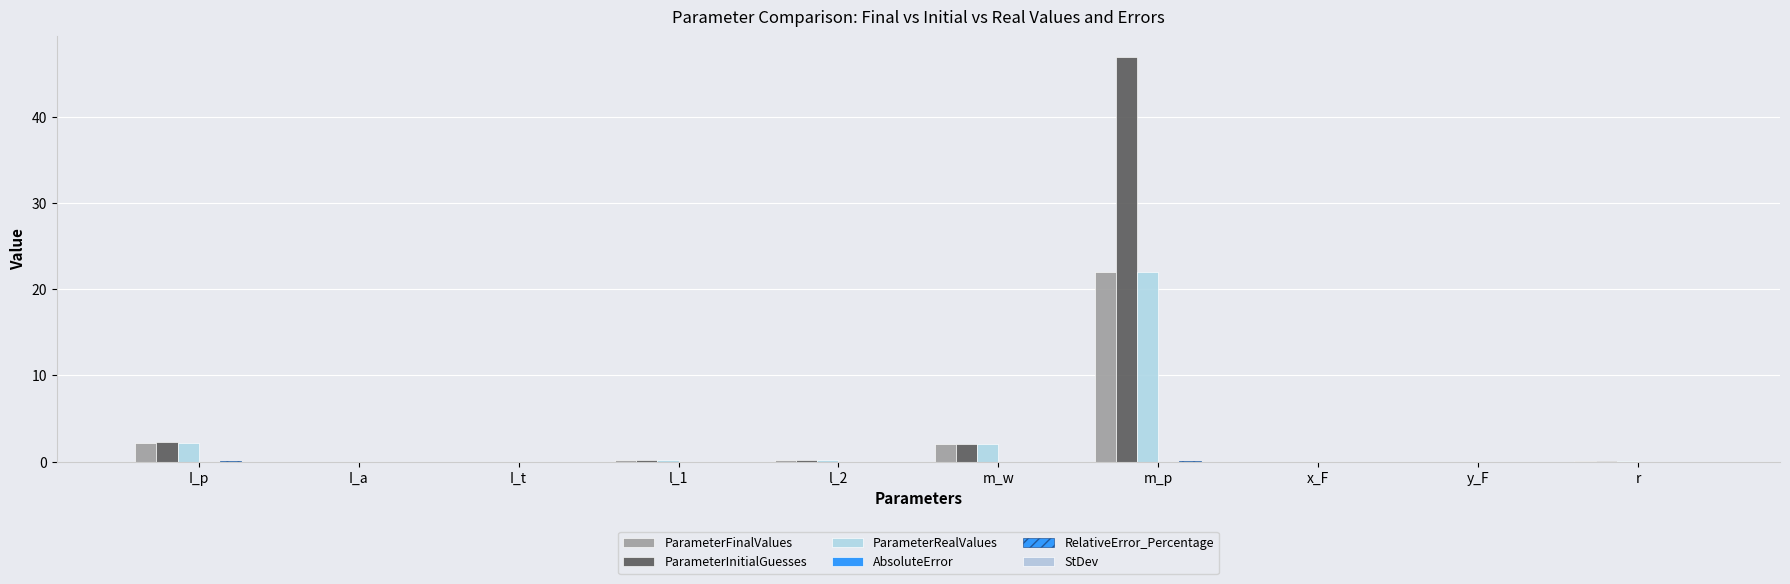

Reading left to right, transcribe all the data shown in this chart.

ParameterFinalValues: I_p=2.2	I_a=0.0	I_t=0.0	l_1=0.2	l_2=0.2	m_w=2.1	m_p=21.9	x_F=0.0	y_F=-0.0	r=0.1
ParameterInitialGuesses: I_p=2.3	I_a=0.0	I_t=0.0	l_1=0.2	l_2=0.2	m_w=2.1	m_p=46.9	x_F=0.0	y_F=0.0	r=0.1
ParameterRealValues: I_p=2.2	I_a=0.0	I_t=0.0	l_1=0.2	l_2=0.2	m_w=2.1	m_p=21.9	x_F=0.0	y_F=0.0	r=0.1
AbsoluteError: I_p=0.0	I_a=0.0	I_t=0.0	l_1=0.0	l_2=0.0	m_w=0.0	m_p=0.0	x_F=0.0	y_F=0.0	r=0.0
RelativeError_Percentage: I_p=0.0	I_a=0.0	I_t=0.0	l_1=0.0	l_2=0.0	m_w=0.0	m_p=0.1	x_F=0.0	y_F=0.0	r=0.0
StDev: I_p=0.0	I_a=0.0	I_t=0.0	l_1=0.0	l_2=0.0	m_w=0.0	m_p=0.0	x_F=0.0	y_F=0.0	r=0.0